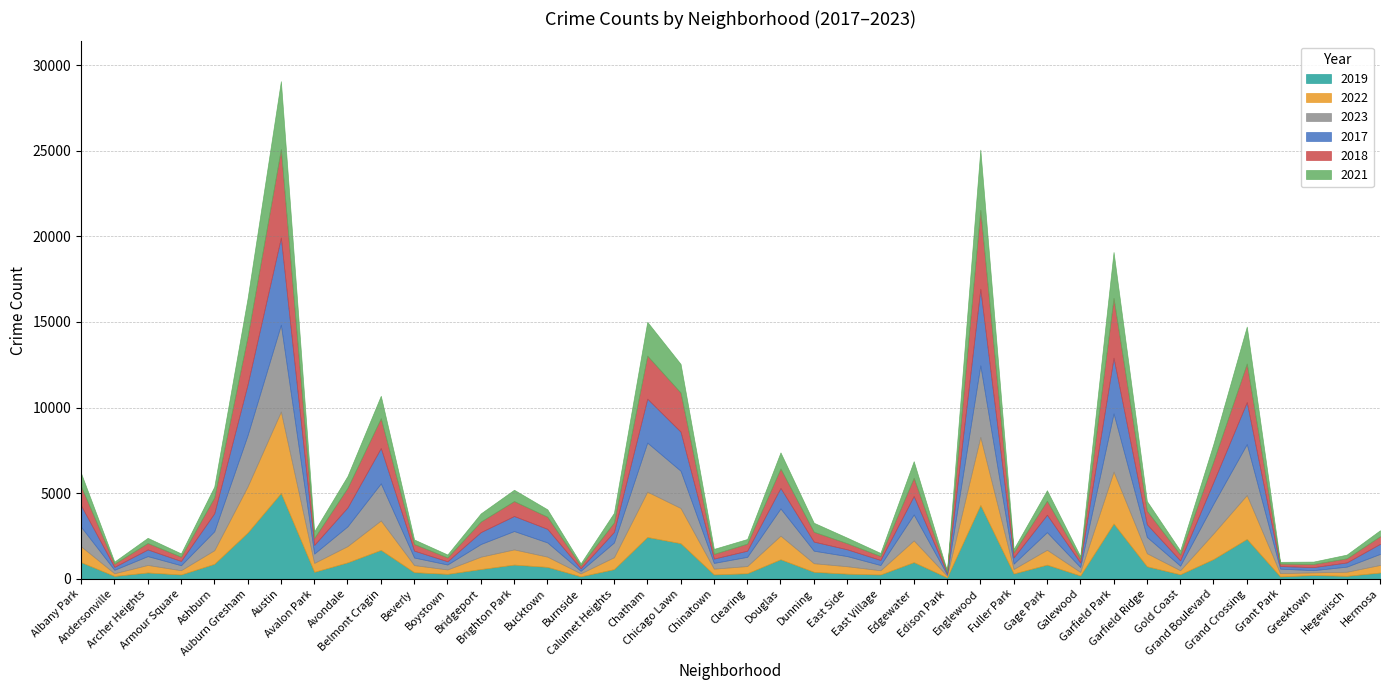

Between Chinatown and Grant Park, which is larger?

Chinatown